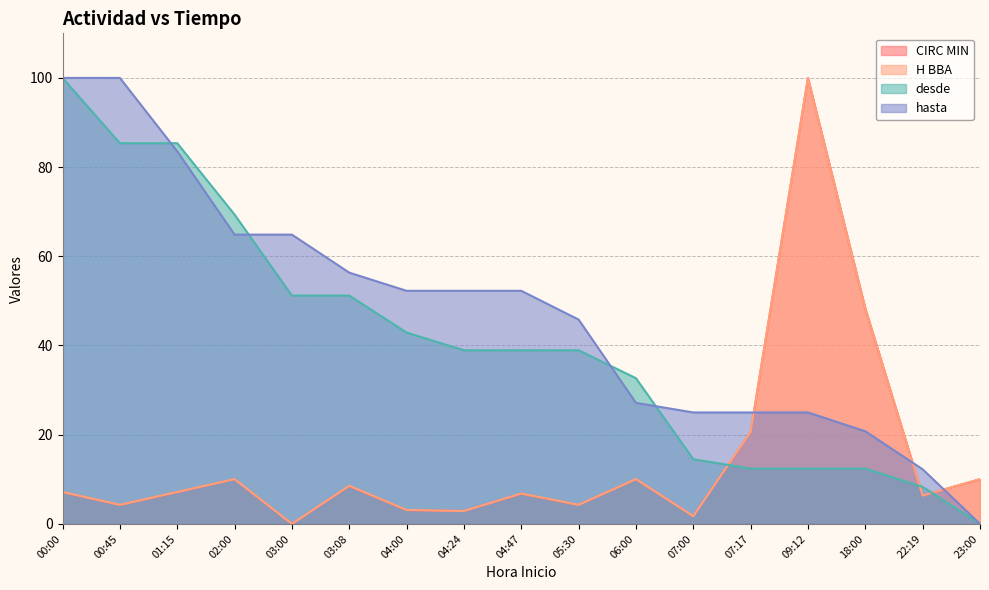

What is the difference between the second highest and minimum values in the CIRC MIN series?

48.3